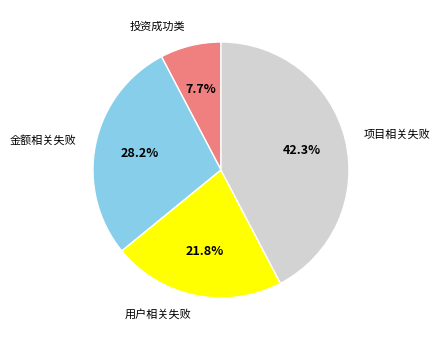

Does any single category account for the majority?

No